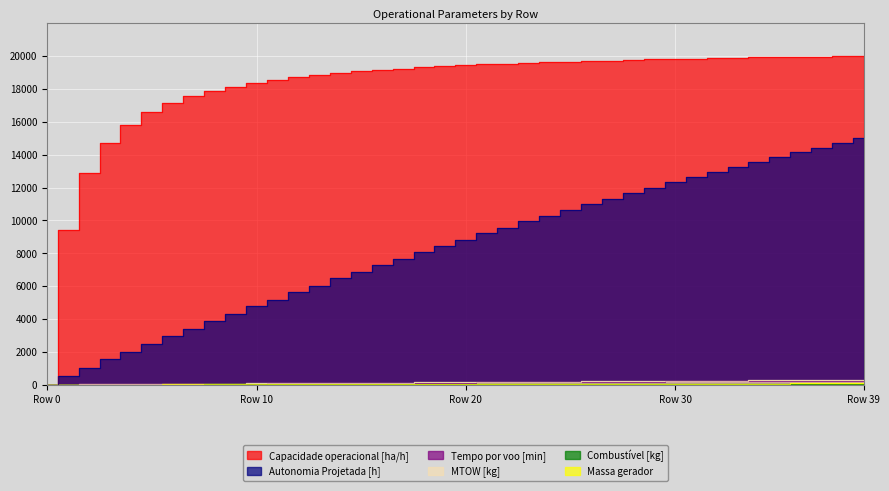

Which series changed the most between 29 and 39?

Autonomia Projetada [h]